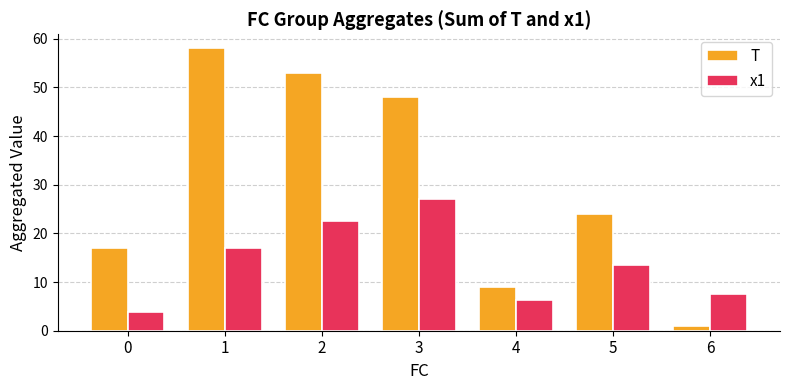

What is the approximate value of T at 4?

9.0